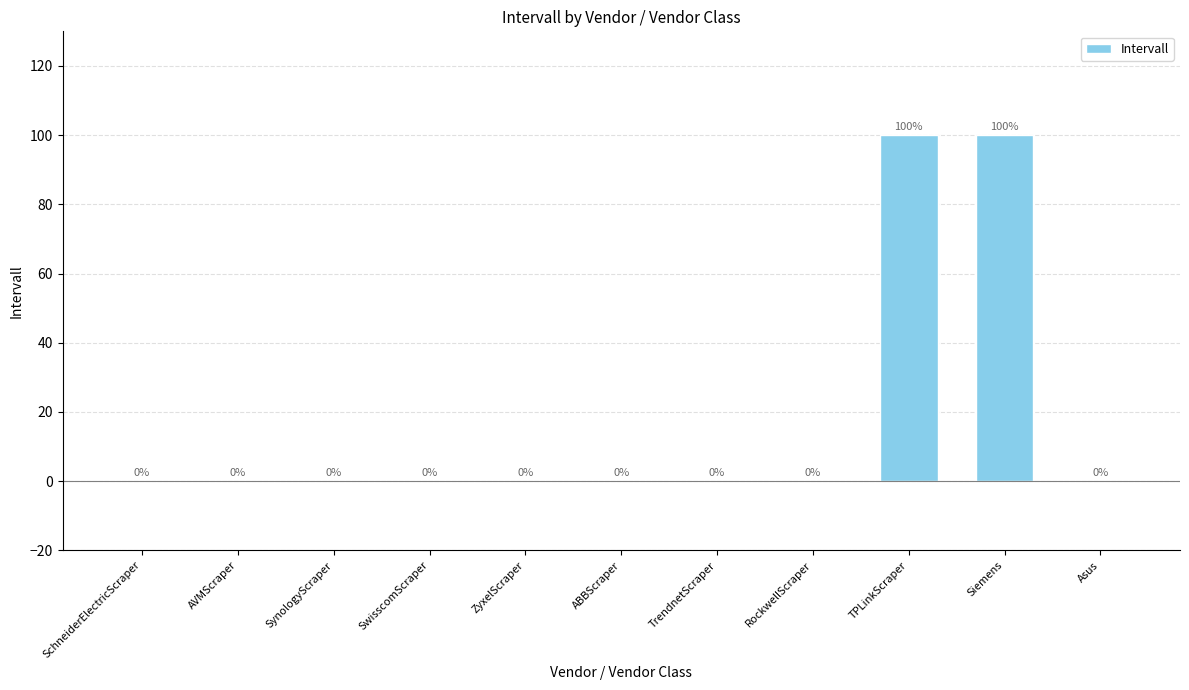

Reading left to right, extract all data points from this chart.

SchneiderElectricScraper=0	AVMScraper=0	SynologyScraper=0	SwisscomScraper=0	ZyxelScraper=0	ABBScraper=0	TrendnetScraper=0	RockwellScraper=0	TPLinkScraper=100	Siemens=100	Asus=0